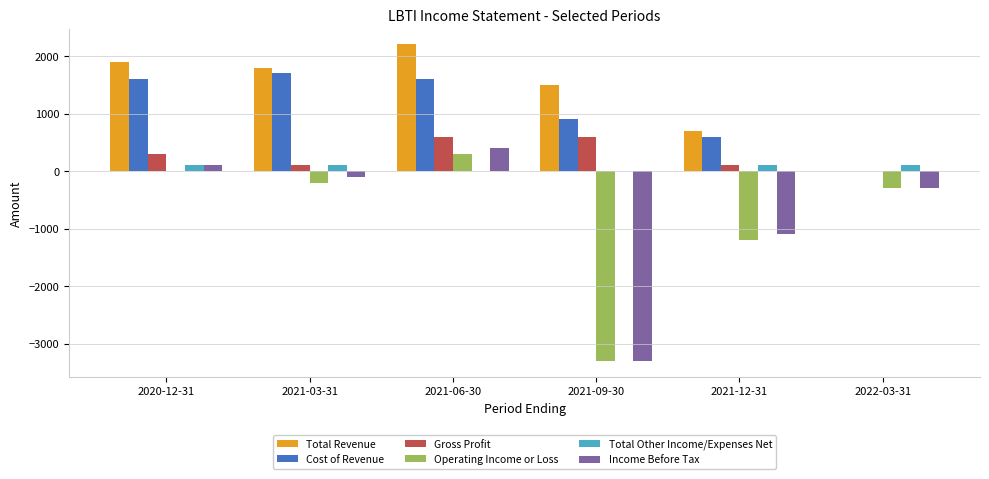

Which series has the widest spread of values?

Income Before Tax